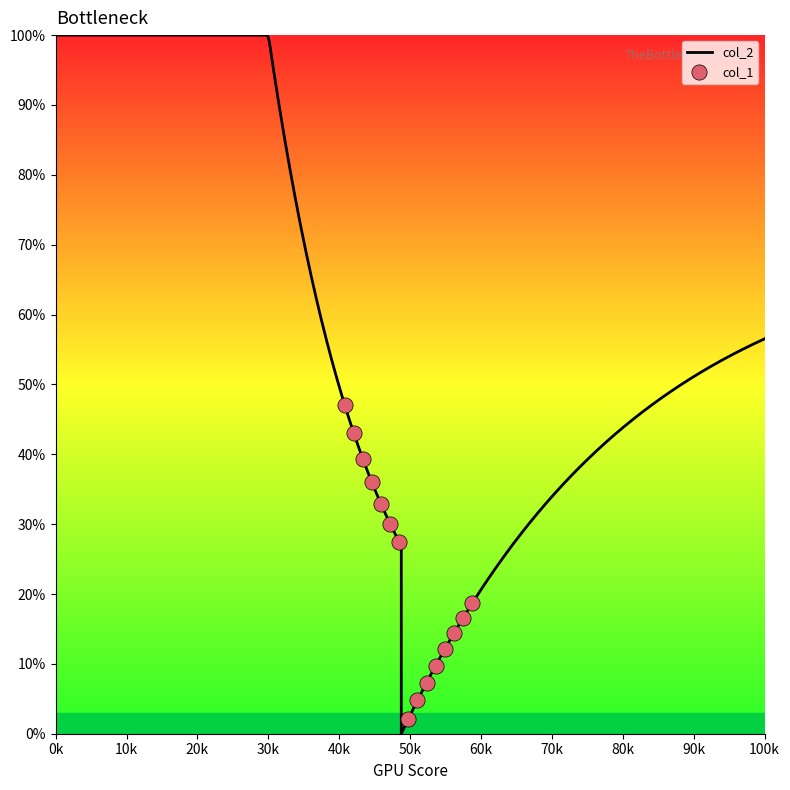

Which series has the widest spread of Y values?

col_2